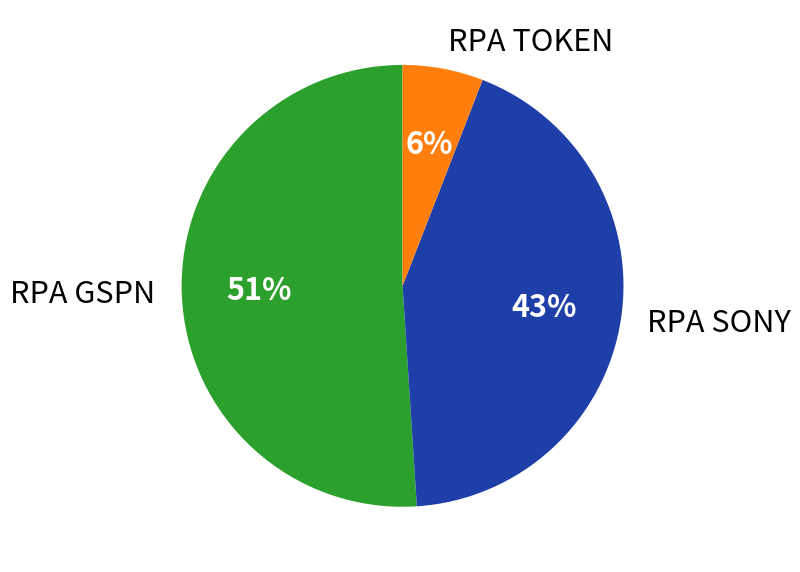

Is there any slice that represents more than half of the pie?

Yes